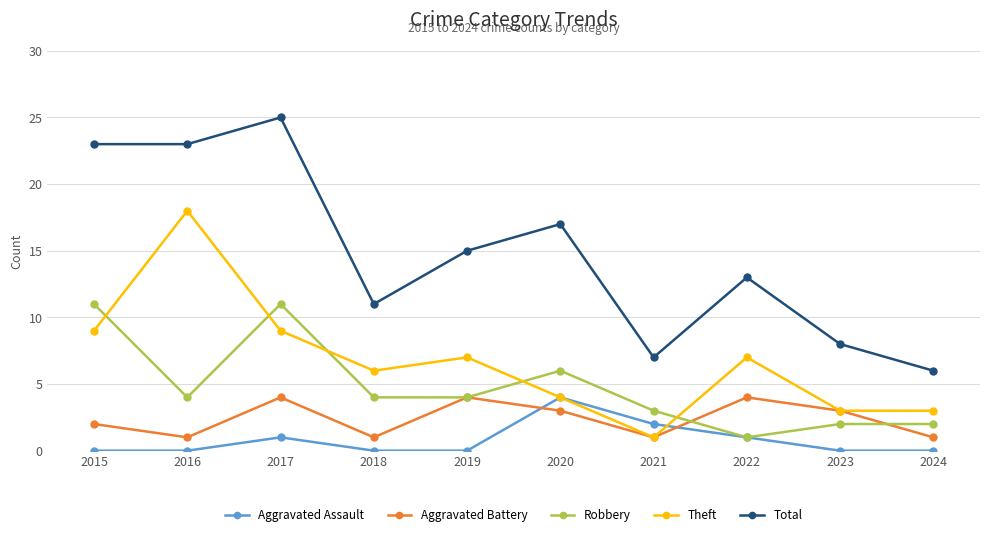

What is the lowest value of the Aggravated Battery series?

1